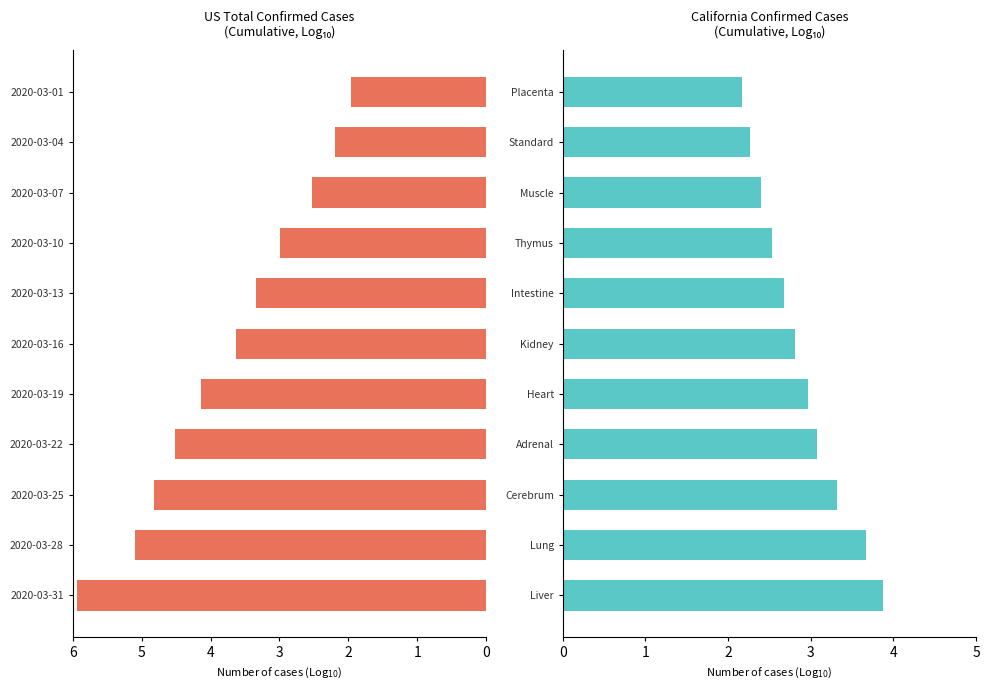

List the series in order of their overall mean, highest first.

US Total Confirmed, California Confirmed